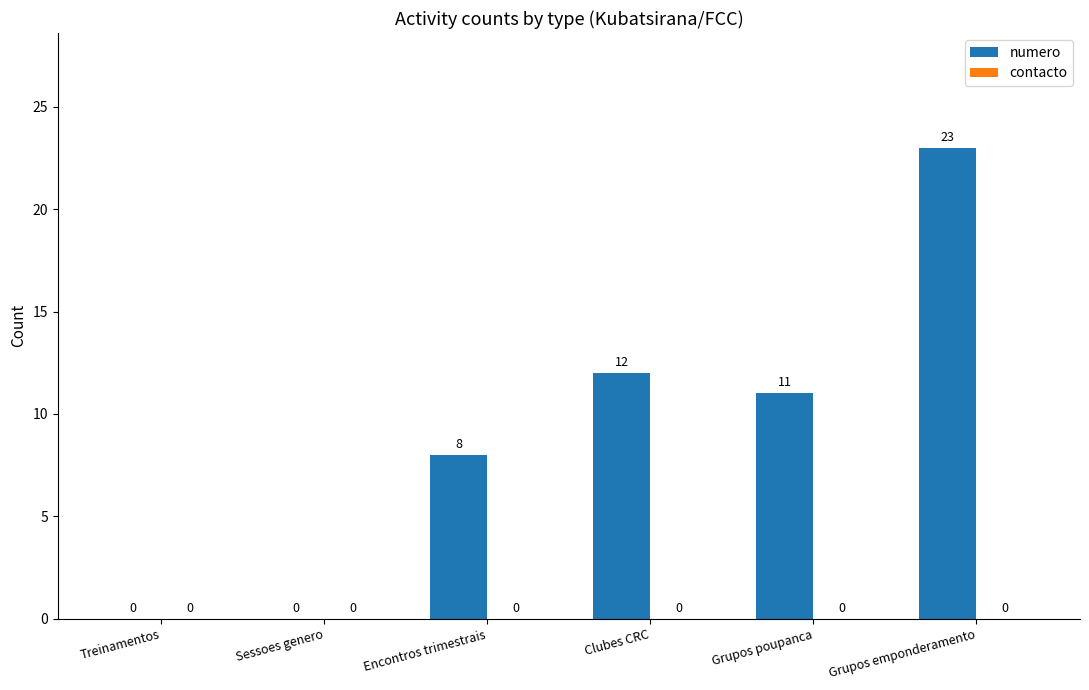

What is the maximum value shown in the chart?

23